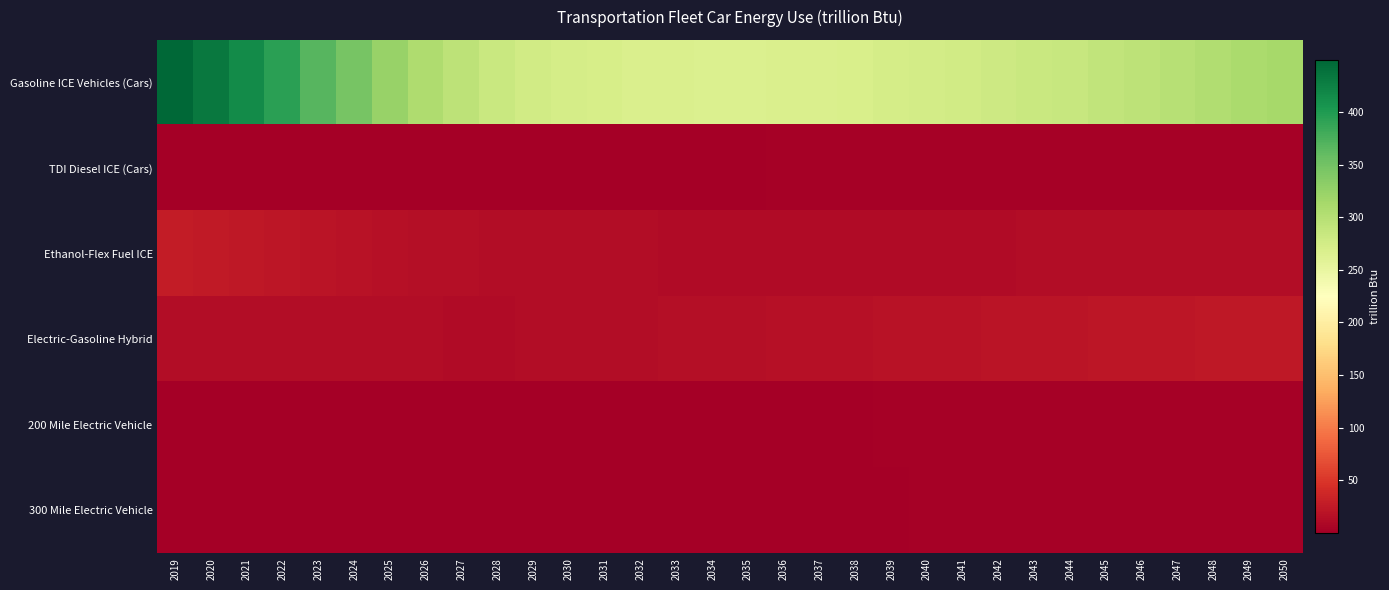

Which has a higher value, 2050 or 2038?

2050